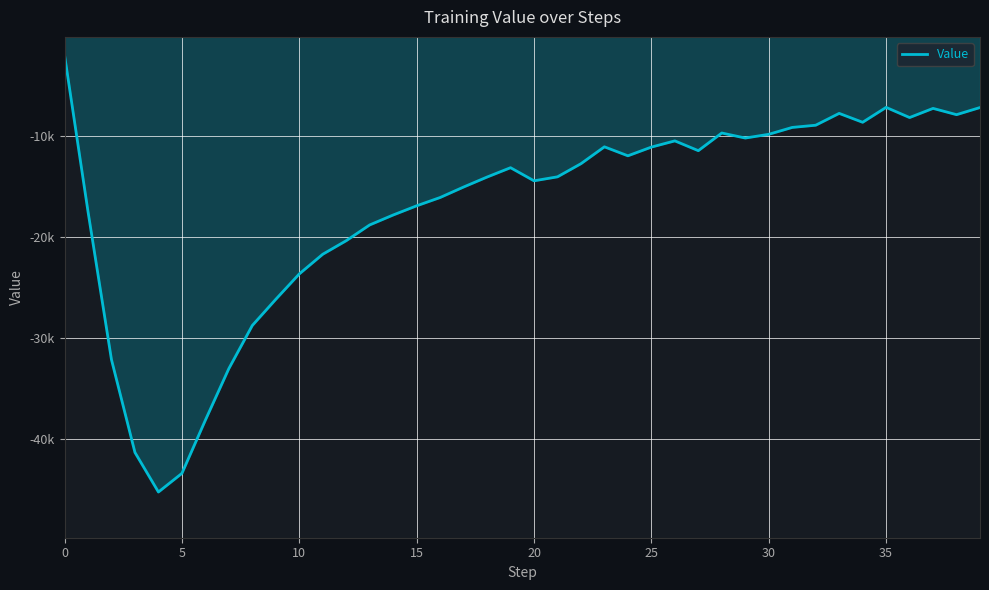

Does the chart display data point markers on the line(s)?

No